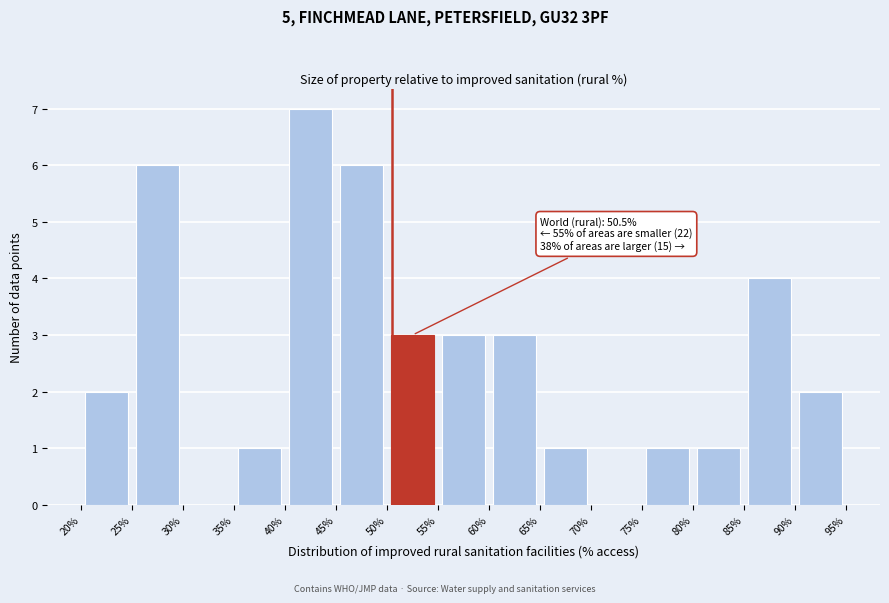

Over which range of the x-axis is the bar tallest?

40% to 45%